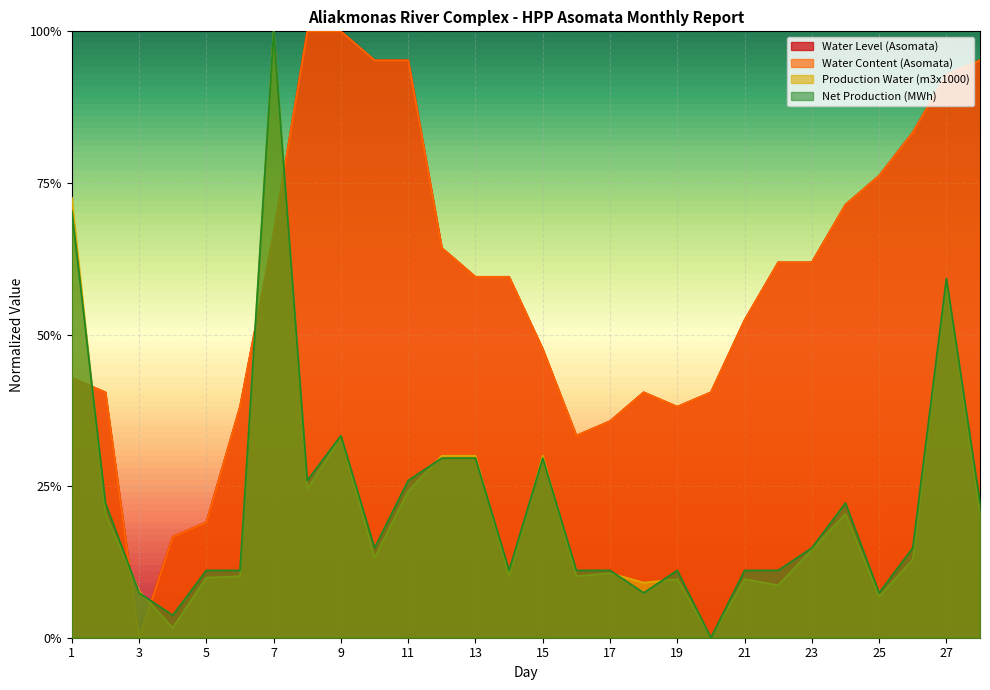

Reading right to left, extract all data points from this chart.

Water Level (Asomata): 28=1.0	27=0.9	26=0.8	25=0.8	24=0.7	23=0.6	22=0.6	21=0.5	20=0.4	19=0.4	18=0.4	17=0.4	16=0.3	15=0.5	14=0.6	13=0.6	12=0.6	11=1.0	10=1.0	9=1.0	8=1.0	7=0.7	6=0.4	5=0.2	4=0.2	3=0.0	2=0.4	1=0.4
Water Content (Asomata): 28=1.0	27=0.9	26=0.8	25=0.8	24=0.7	23=0.6	22=0.6	21=0.5	20=0.4	19=0.4	18=0.4	17=0.4	16=0.3	15=0.5	14=0.6	13=0.6	12=0.6	11=1.0	10=1.0	9=1.0	8=1.0	7=0.7	6=0.4	5=0.2	4=0.2	3=0.0	2=0.4	1=0.4
Production Water (m3x1000): 28=0.2	27=0.6	26=0.1	25=0.1	24=0.2	23=0.1	22=0.1	21=0.1	20=0.0	19=0.1	18=0.1	17=0.1	16=0.1	15=0.3	14=0.1	13=0.3	12=0.3	11=0.2	10=0.1	9=0.3	8=0.2	7=1.0	6=0.1	5=0.1	4=0.0	3=0.1	2=0.2	1=0.7
Net Production (MWh): 28=0.2	27=0.6	26=0.1	25=0.1	24=0.2	23=0.1	22=0.1	21=0.1	20=0.0	19=0.1	18=0.1	17=0.1	16=0.1	15=0.3	14=0.1	13=0.3	12=0.3	11=0.3	10=0.1	9=0.3	8=0.3	7=1.0	6=0.1	5=0.1	4=0.0	3=0.1	2=0.2	1=0.7